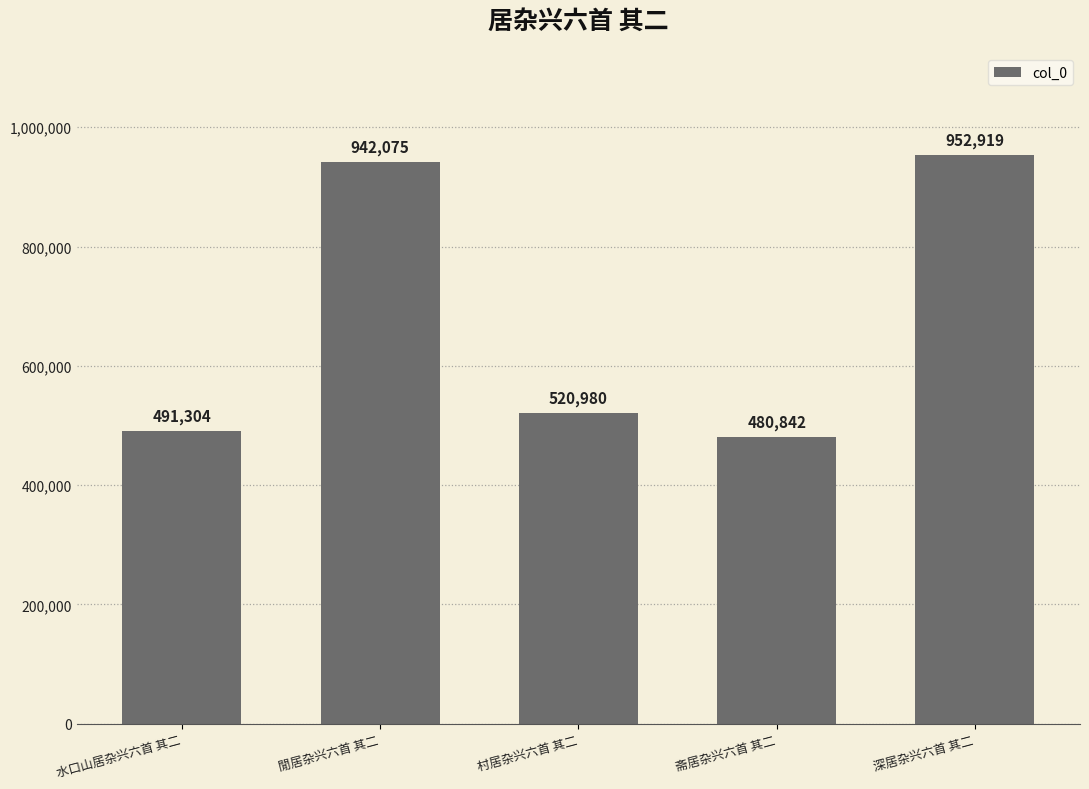

Approximately how many times larger is the value at 閒居杂兴六首 其二 compared to 深居杂兴六首 其二?

1.0